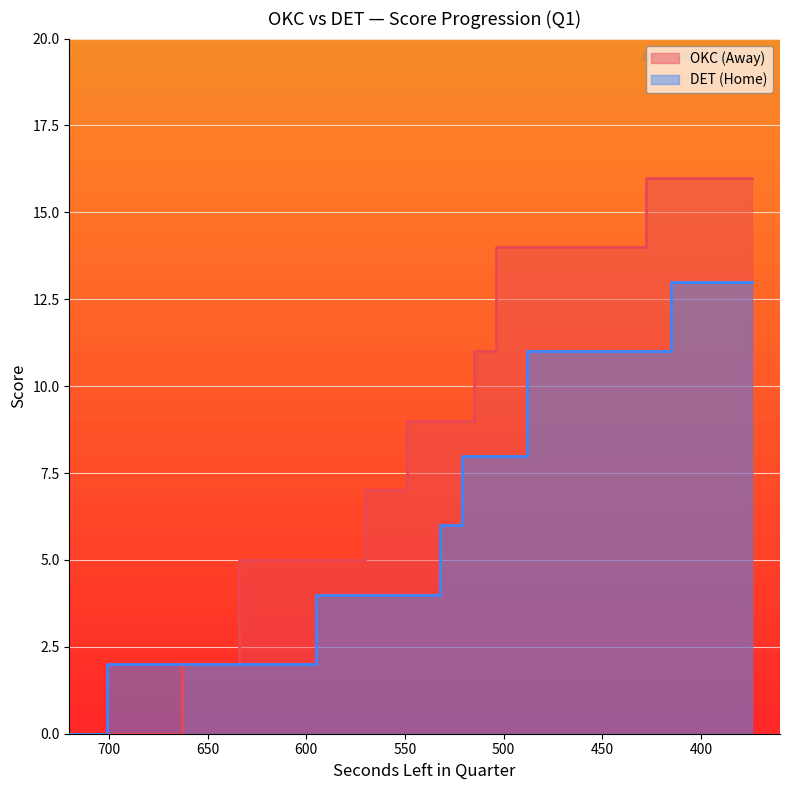

What is the value of the AwayScore point at the 25th from the left?

9